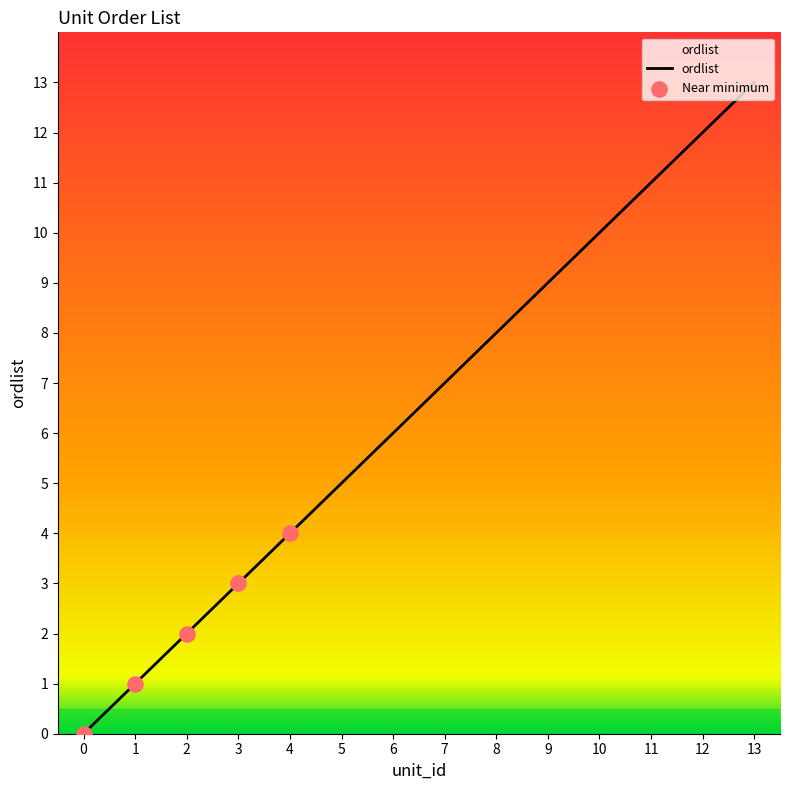

What is the change in value from 3 to 5?

+2